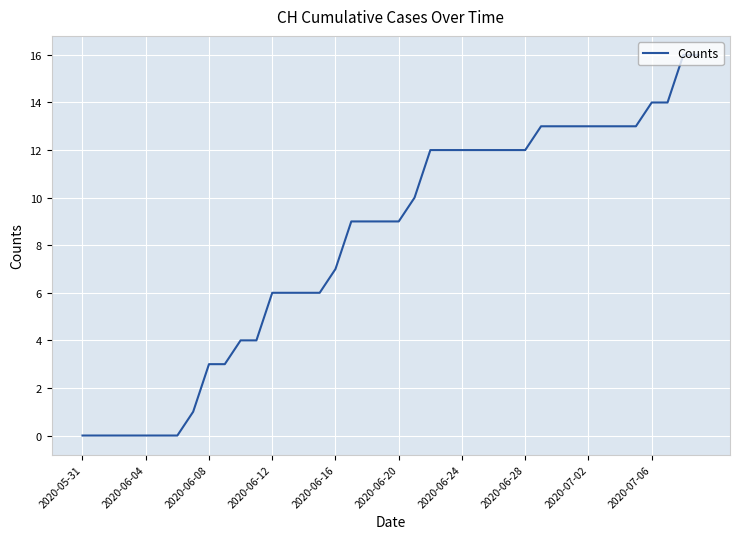

What is the difference between the maximum and minimum values?

16